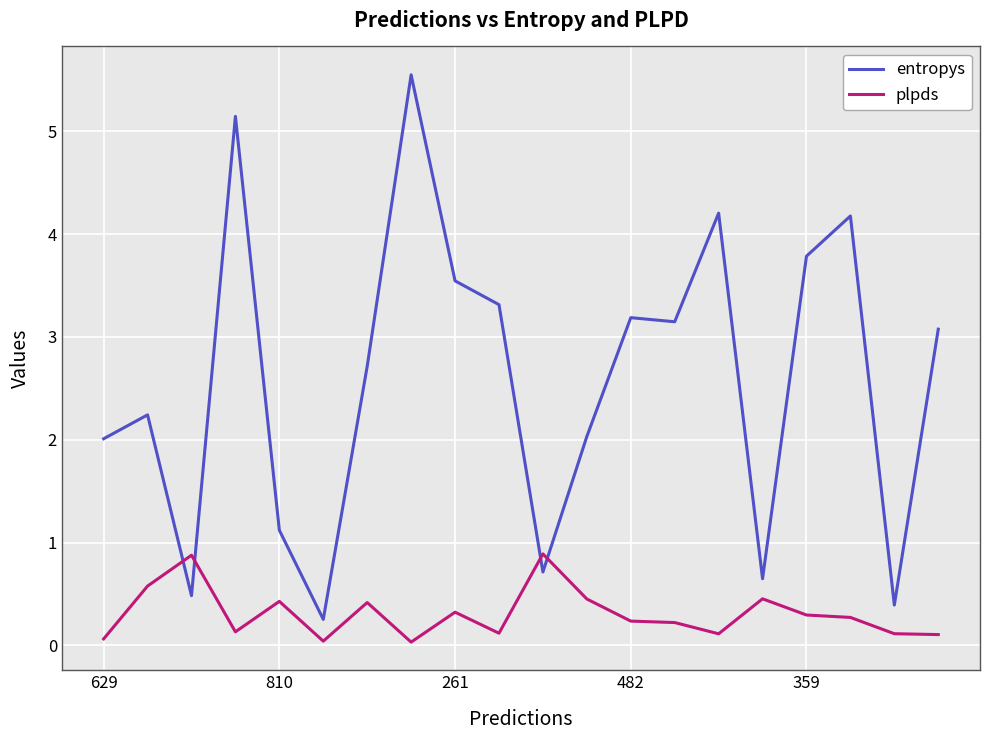

True or false: plpds has more than 1 interior local peaks.

True